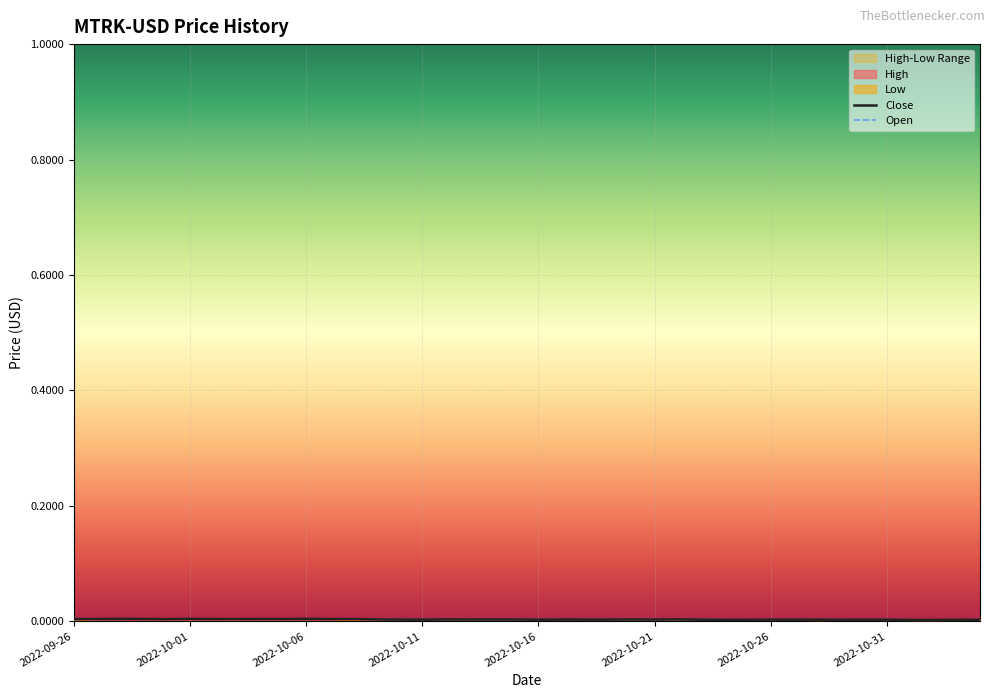

What position from the right is 2022-11-02?

3